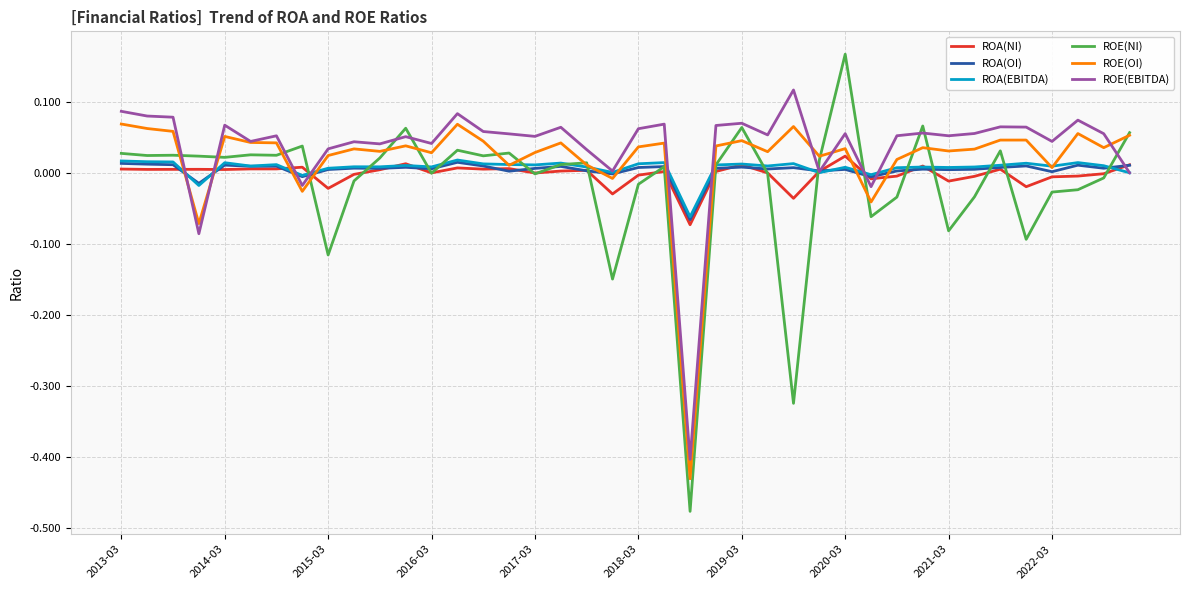

In ROE(OI), how many points are higher than both neighbors (excluding endpoints)?

12